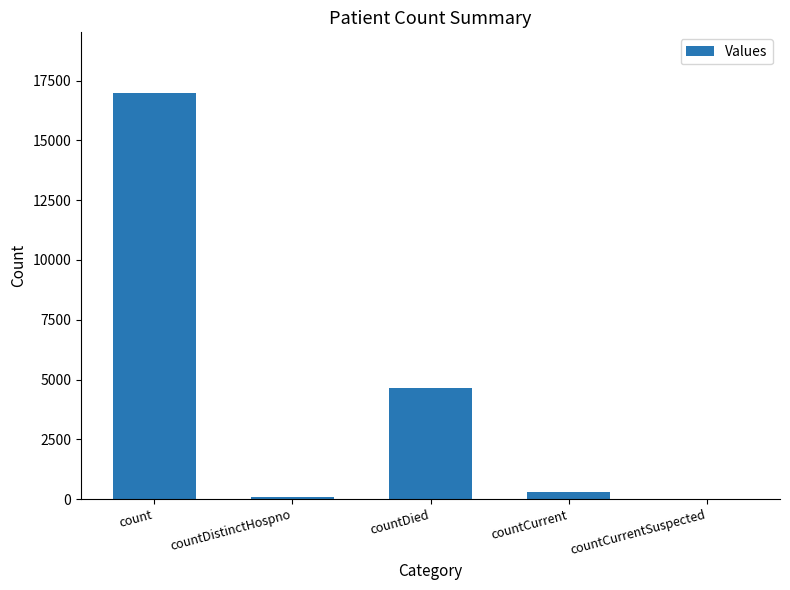

What is the maximum value shown in the chart?

16974